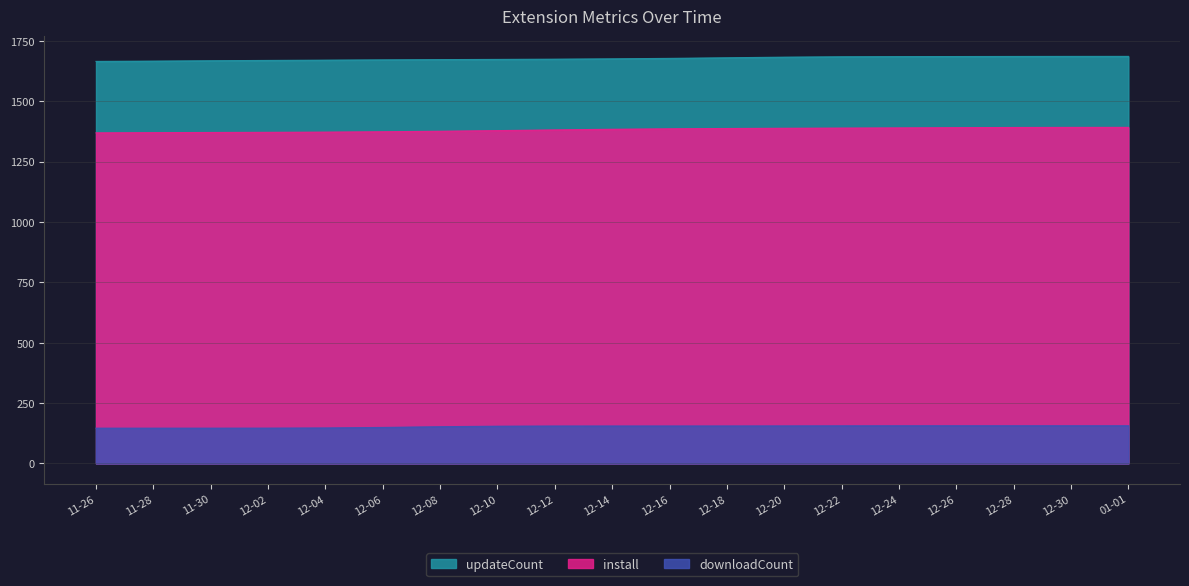

List the series in order of their peak value, highest first.

updateCount, install, downloadCount